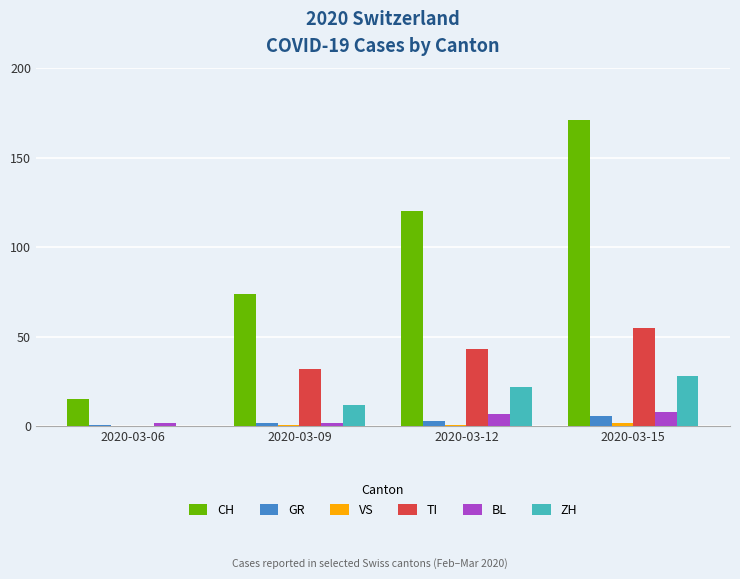

At which category is the sum across all series the highest?

2020-03-15